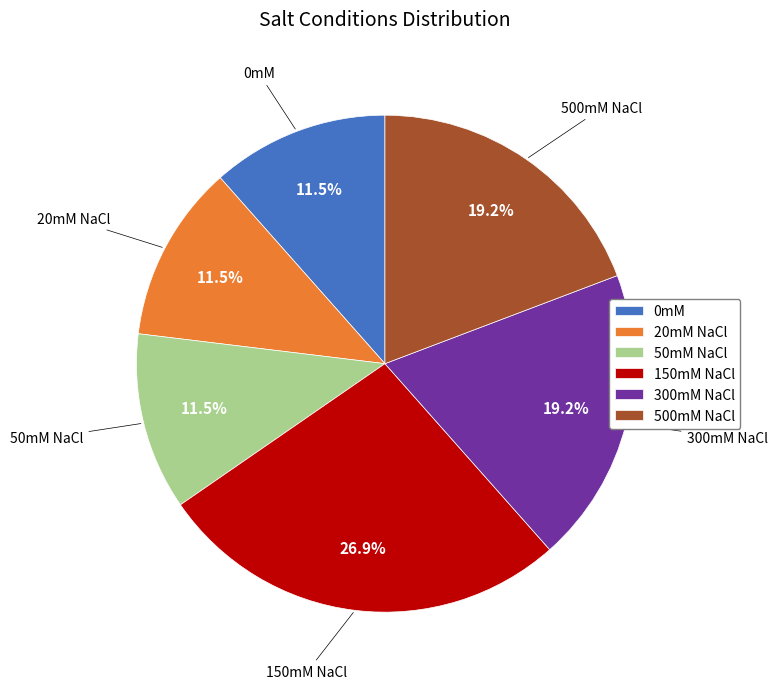

Combined, do 150mM NaCl and 20mM NaCl account for over 50%?

No